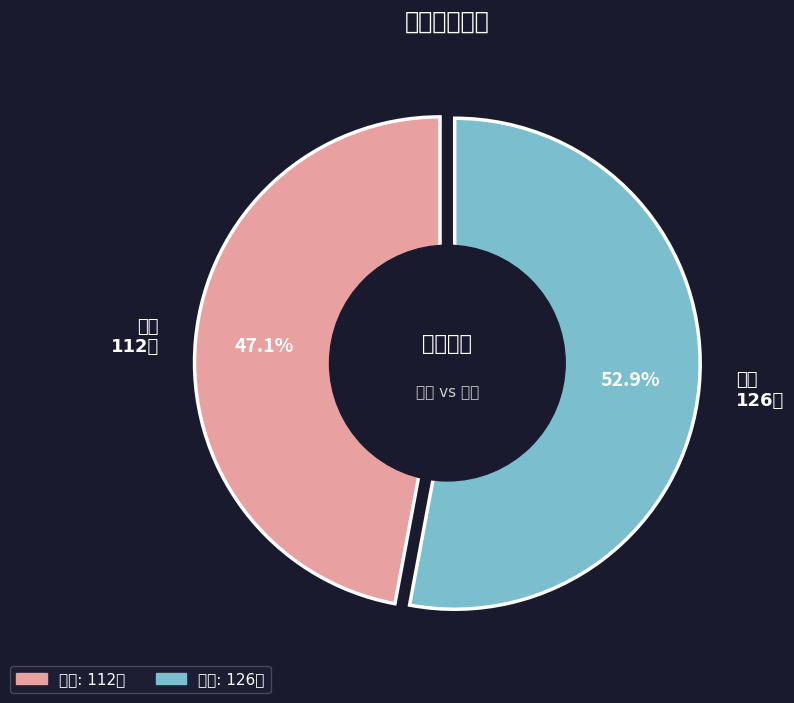

What percentage is NOT represented by 掘金?

47.1%